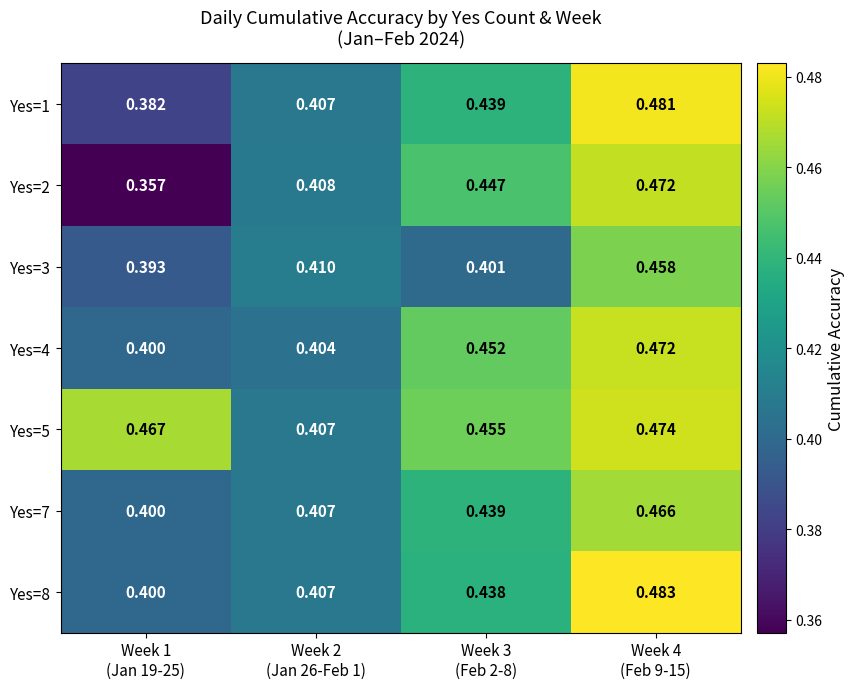

Reading left to right, list all the values displayed in this chart.

Yes=1: Week 1
(Jan 19-25)=0.4	Week 2
(Jan 26-Feb 1)=0.4	Week 3
(Feb 2-8)=0.4	Week 4
(Feb 9-15)=0.5
Yes=2: Week 1
(Jan 19-25)=0.4	Week 2
(Jan 26-Feb 1)=0.4	Week 3
(Feb 2-8)=0.4	Week 4
(Feb 9-15)=0.5
Yes=3: Week 1
(Jan 19-25)=0.4	Week 2
(Jan 26-Feb 1)=0.4	Week 3
(Feb 2-8)=0.4	Week 4
(Feb 9-15)=0.5
Yes=4: Week 1
(Jan 19-25)=0.4	Week 2
(Jan 26-Feb 1)=0.4	Week 3
(Feb 2-8)=0.5	Week 4
(Feb 9-15)=0.5
Yes=5: Week 1
(Jan 19-25)=0.5	Week 2
(Jan 26-Feb 1)=0.4	Week 3
(Feb 2-8)=0.5	Week 4
(Feb 9-15)=0.5
Yes=7: Week 1
(Jan 19-25)=0.4	Week 2
(Jan 26-Feb 1)=0.4	Week 3
(Feb 2-8)=0.4	Week 4
(Feb 9-15)=0.5
Yes=8: Week 1
(Jan 19-25)=0.4	Week 2
(Jan 26-Feb 1)=0.4	Week 3
(Feb 2-8)=0.4	Week 4
(Feb 9-15)=0.5